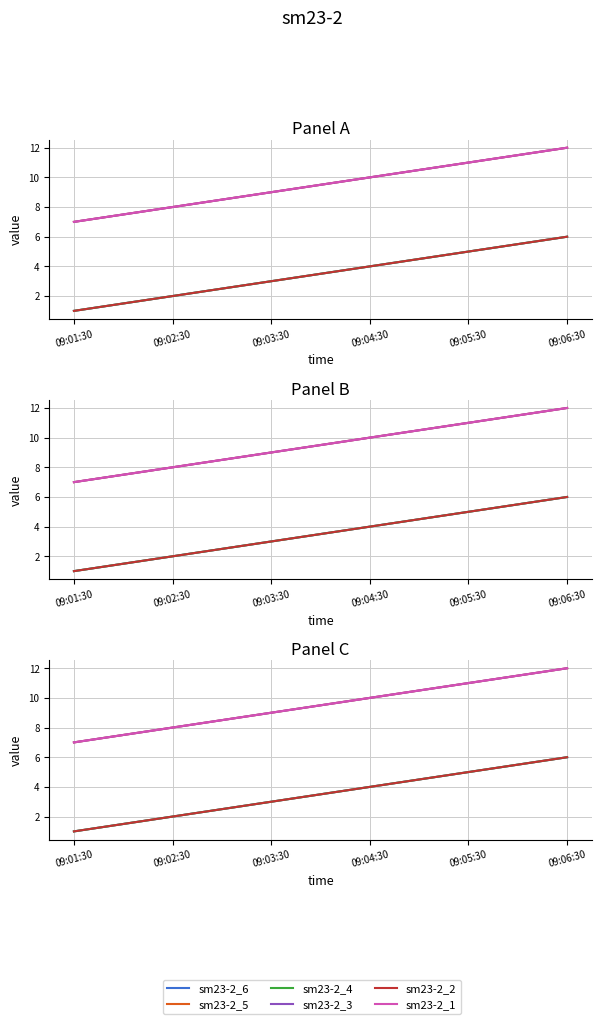

What is the total value across all series at 09:01:30?

24